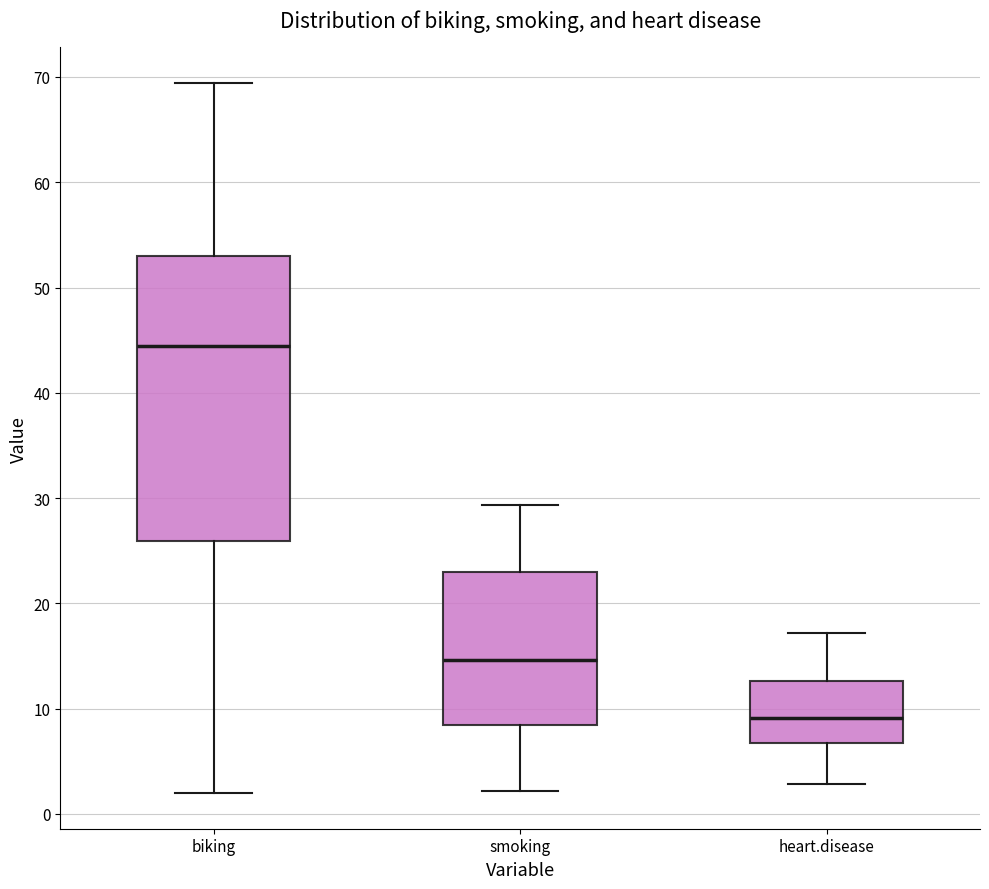

Reading left to right, transcribe this box plot: for each box, give where its median line is, the range the box spans, and where its two whiskers end, as read against the y-axis. The values are not printed on the chart, so give them approximately, as read against the axis.

biking: median 44, box 26 to 53, whiskers 2 to 69
smoking: median 15, box 8 to 23, whiskers 2 to 29
heart.disease: median 9, box 7 to 13, whiskers 3 to 17